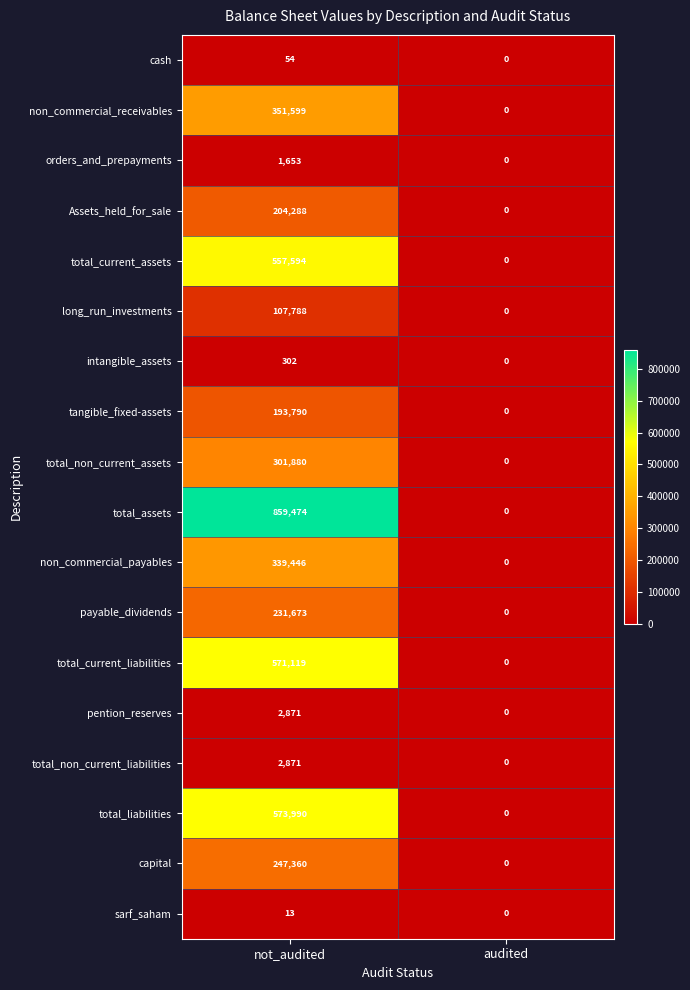

The total_liabilities series shows 0 at audited. True or false?

True